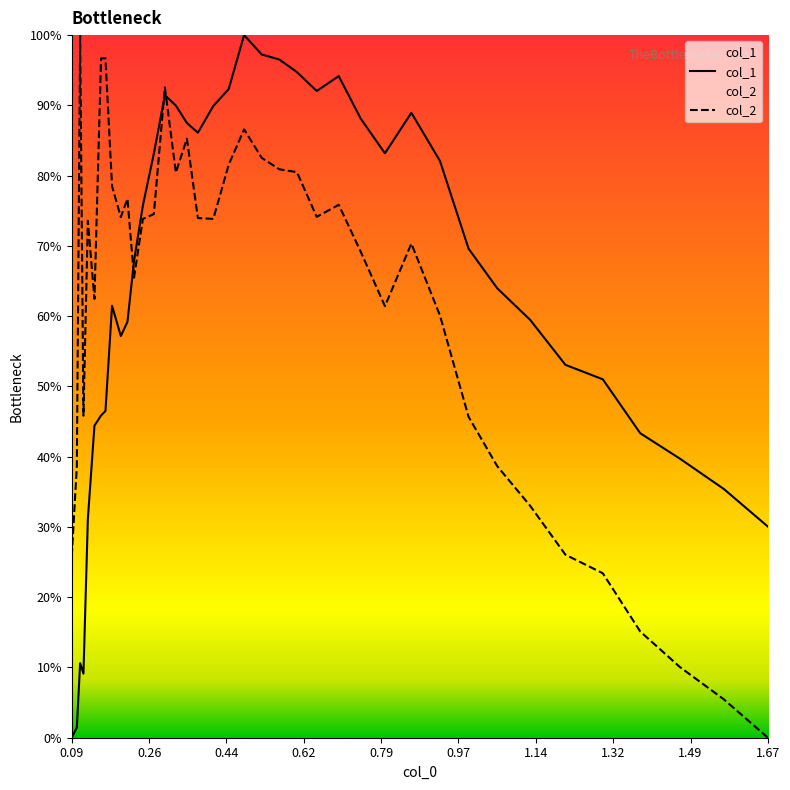

True or false: col_2 and col_1 intersect in this chart.

True